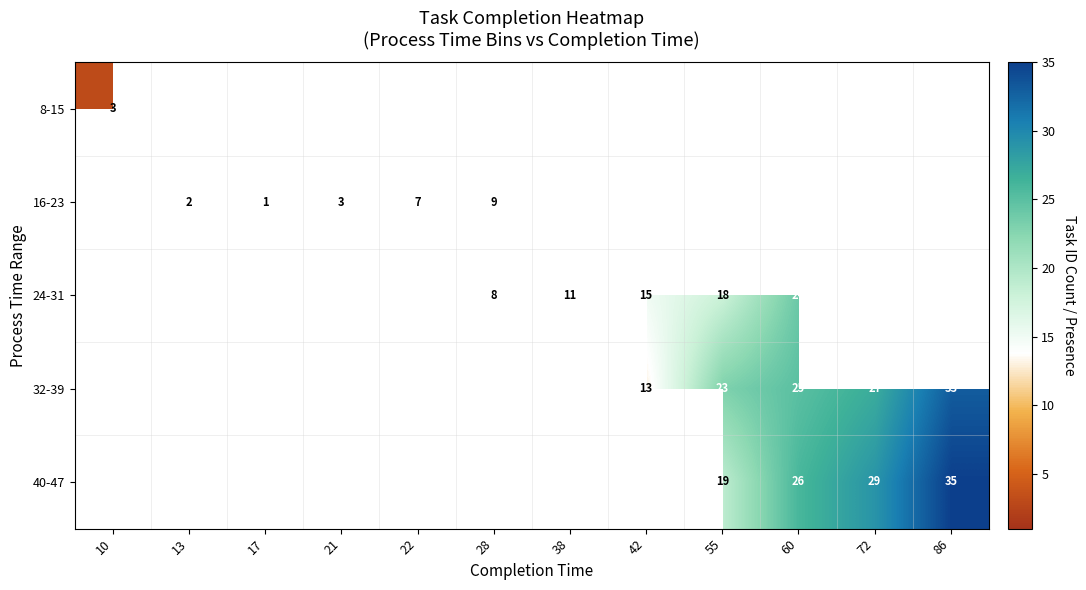

At which category is the sum across all series the highest?

60